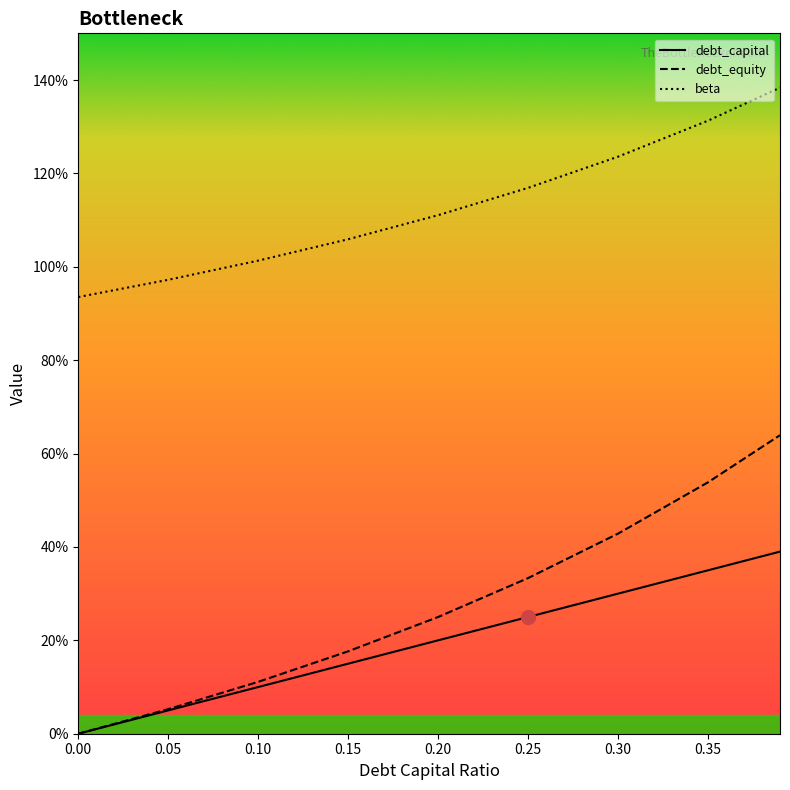

What is the average value of the beta series?

1.1